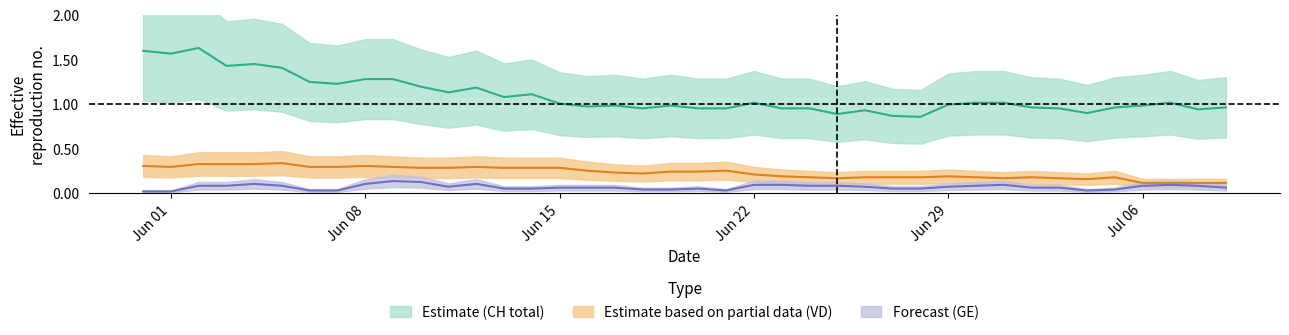

The value of GE at VS is 0.2. True or false?

False